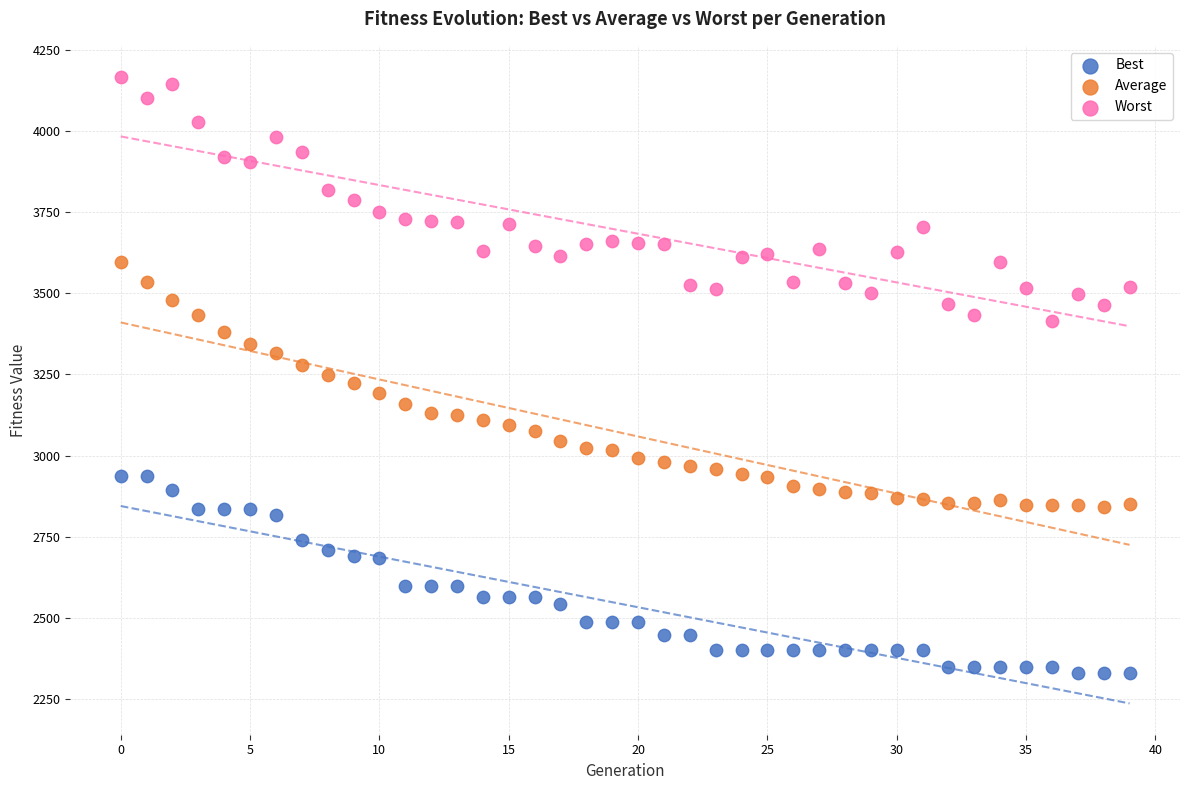

What are all the series names shown in the legend?

Best, Average, Worst